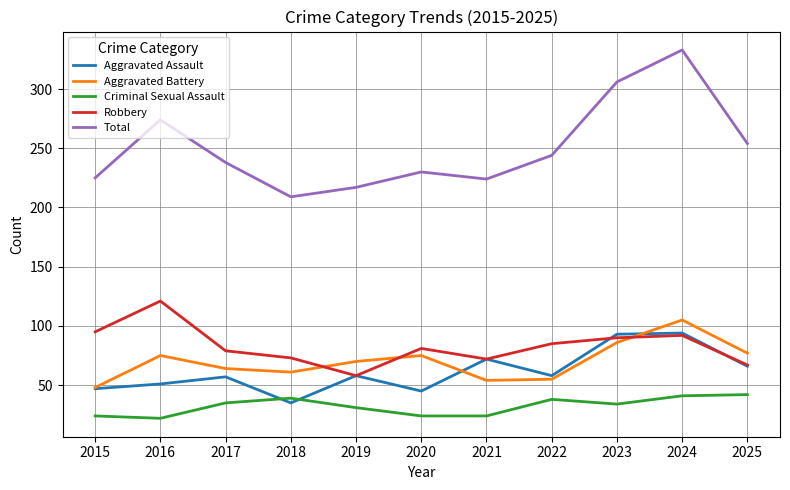

What is the difference between the maximum and second lowest values in the Aggravated Assault series?

49